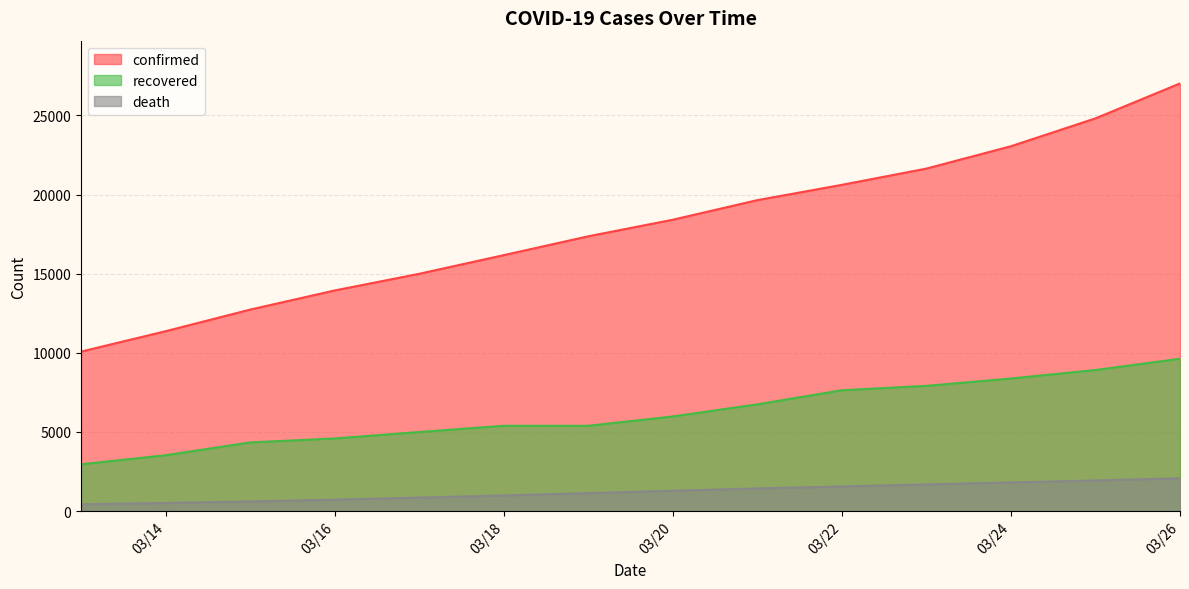

Rank the series by their maximum value, from lowest to highest.

death, recovered, confirmed